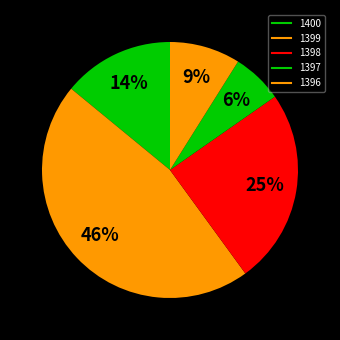

Is 1400 the majority of the pie?

No